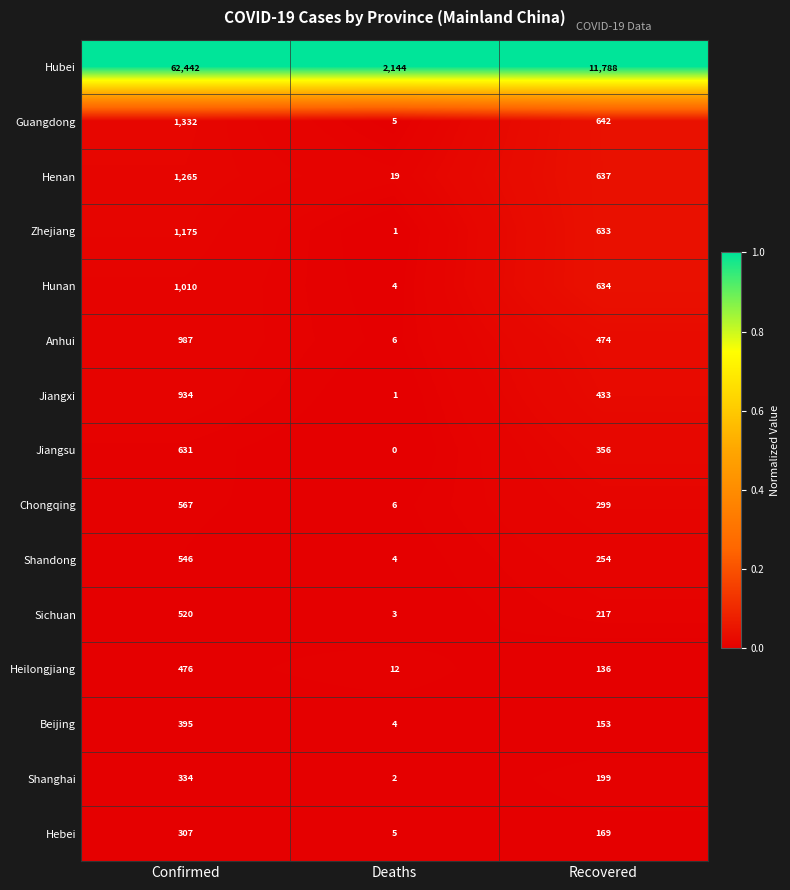

How many distinct data groups are displayed?

15